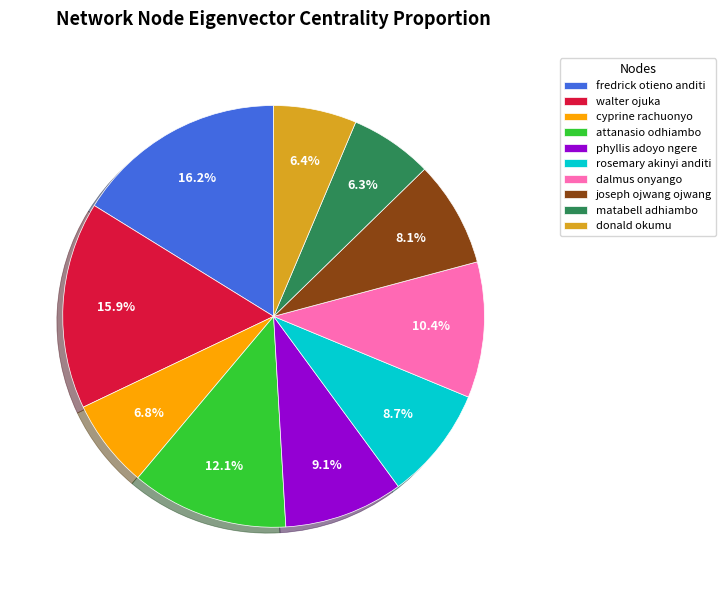

Between joseph ojwang ojwang and fredrick otieno anditi, which is larger?

fredrick otieno anditi